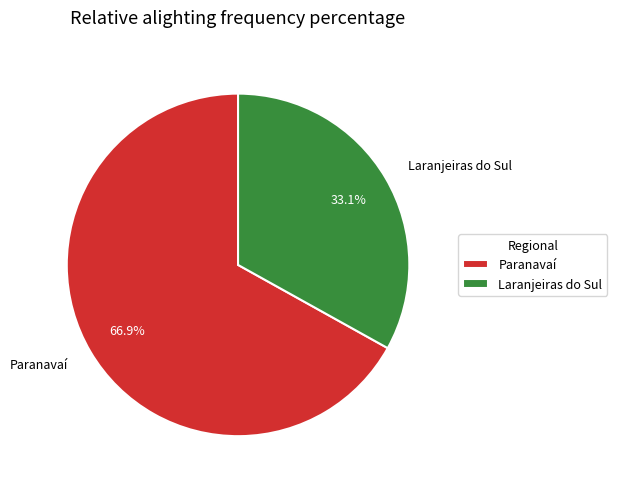

Which slice represents more than half of the pie?

Paranavaí